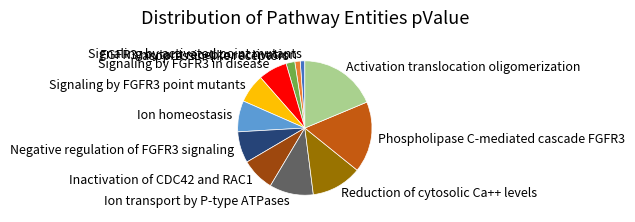

Do Vasopressin-like receptors and Phospholipase C-mediated cascade FGFR3 together represent more than half of the pie?

No